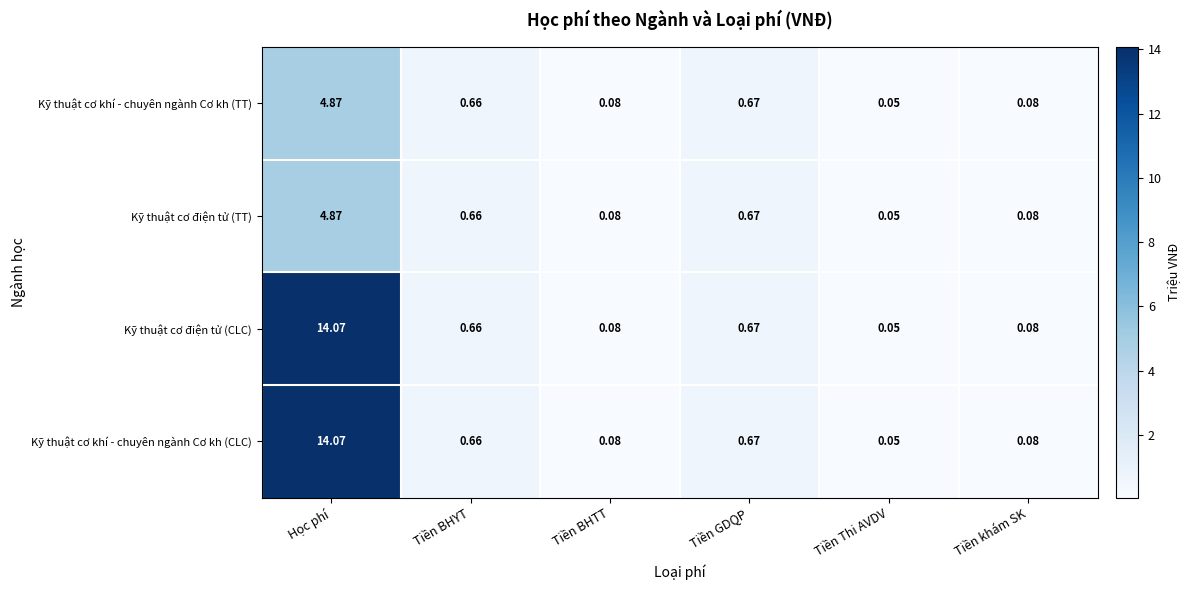

Is the value of Kỹ thuật cơ khí - chuyên ngành Cơ kh (TT) at Tiền BHTT greater than the value of Kỹ thuật cơ khí - chuyên ngành Cơ kh (CLC) at Tiền Thi AVDV?

Yes